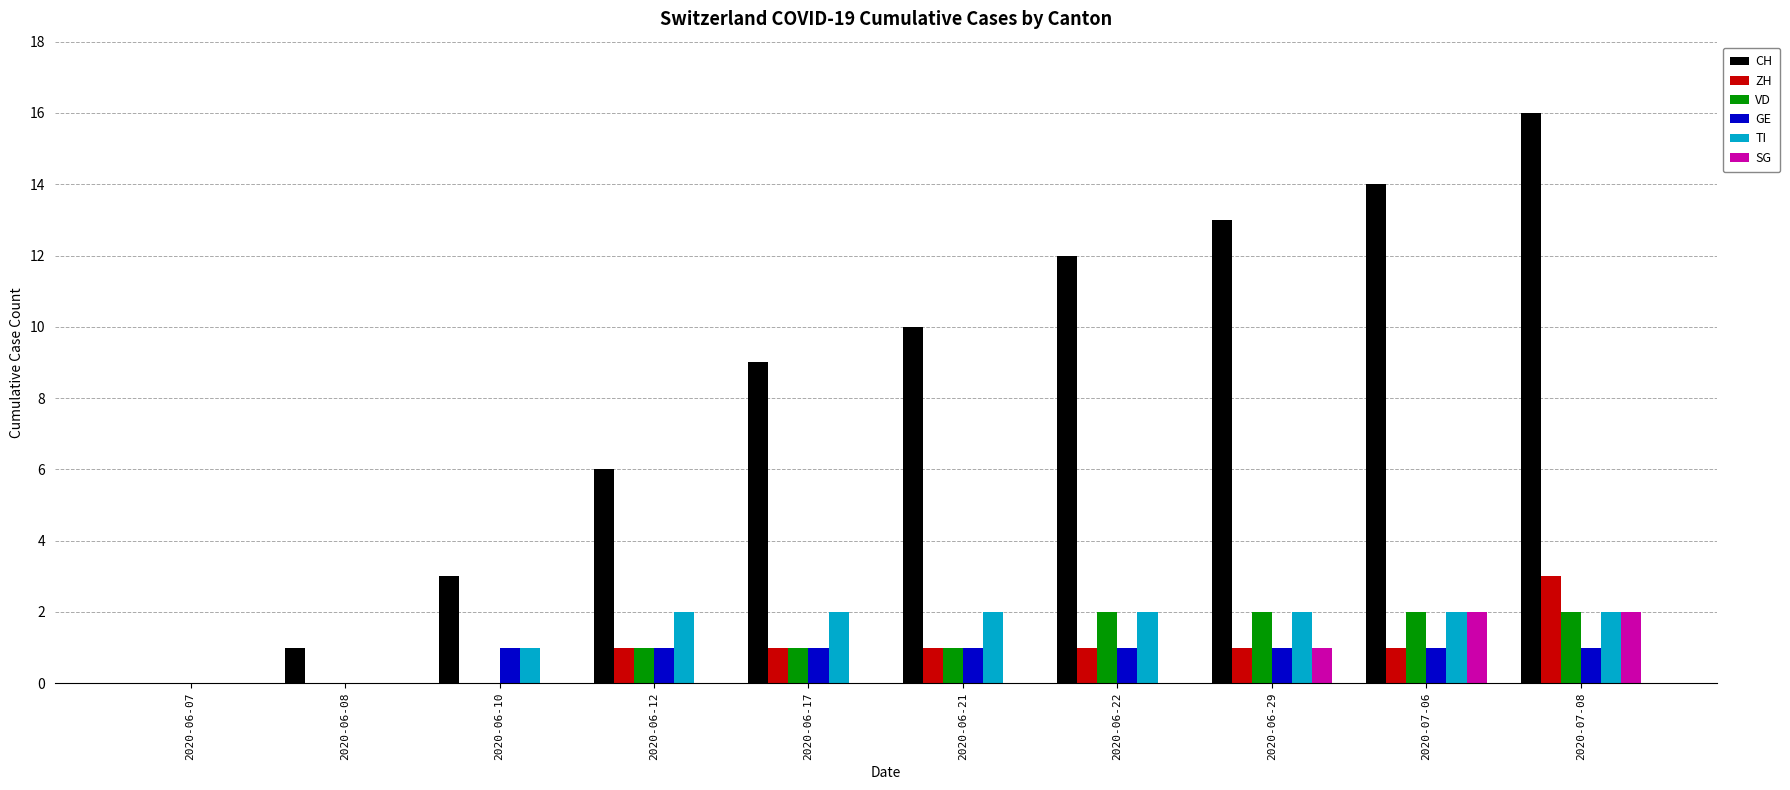

Which series has the largest total across all categories?

CH